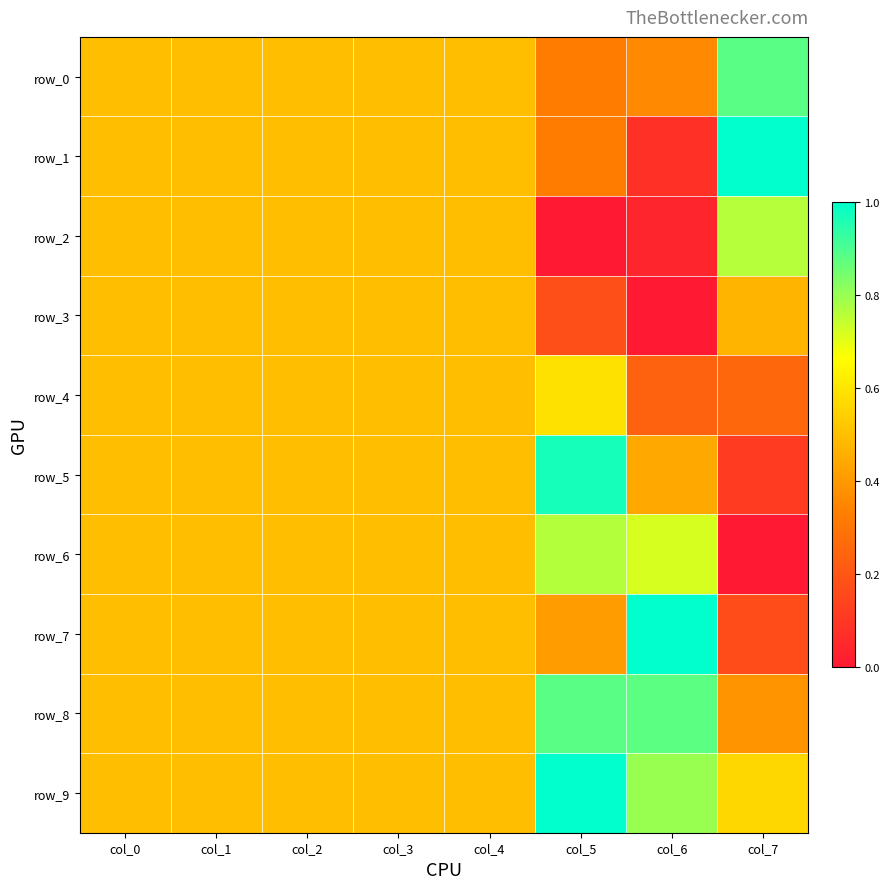

Count the row_4 values in the range 0 to 1.

8